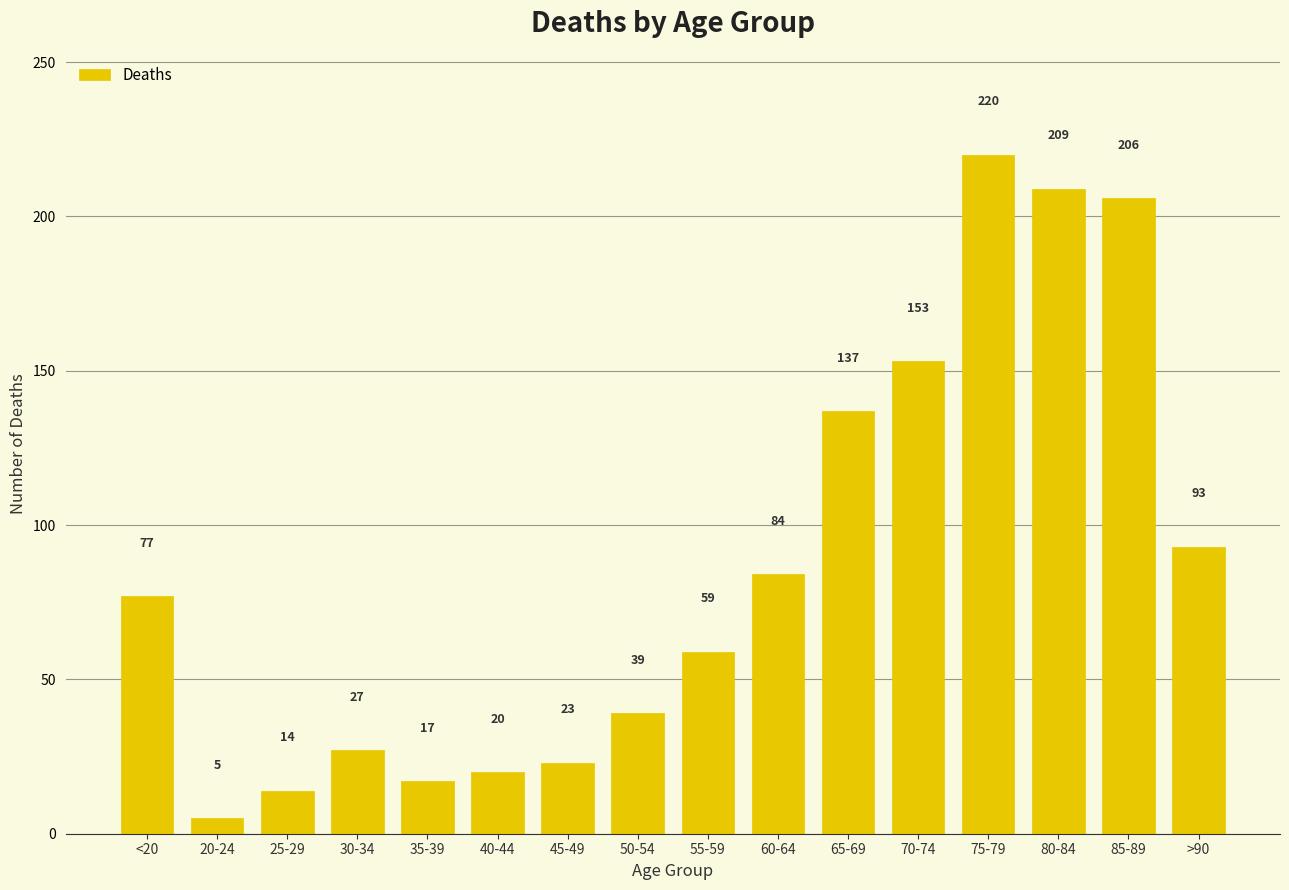

How many data points are less than 77?

8